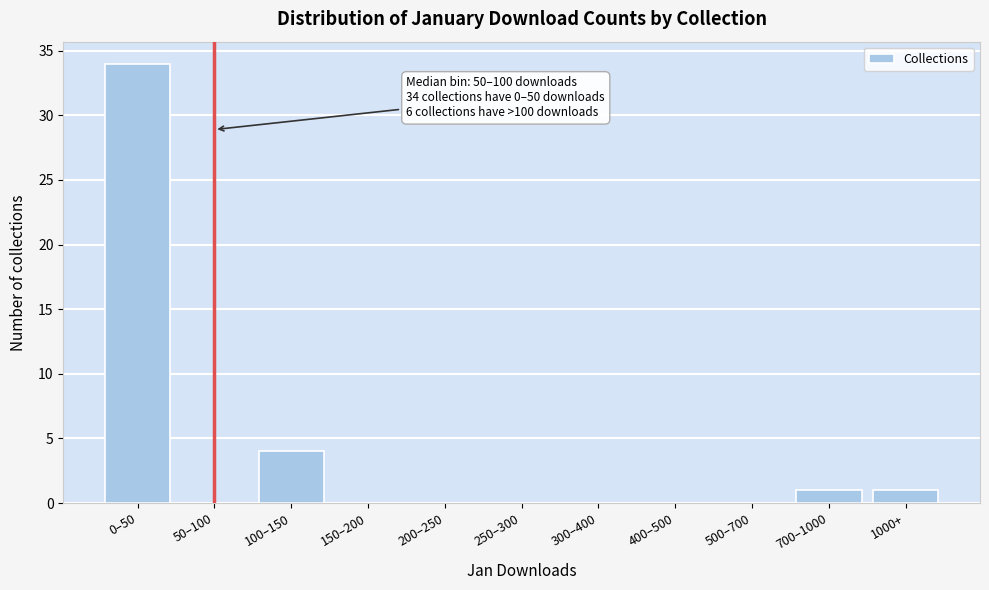

Reading right to left, list all the values displayed in this chart.

1000+=1	700–1000=1	500–700=0	400–500=0	300–400=0	250–300=0	200–250=0	150–200=0	100–150=4	50–100=0	0–50=34